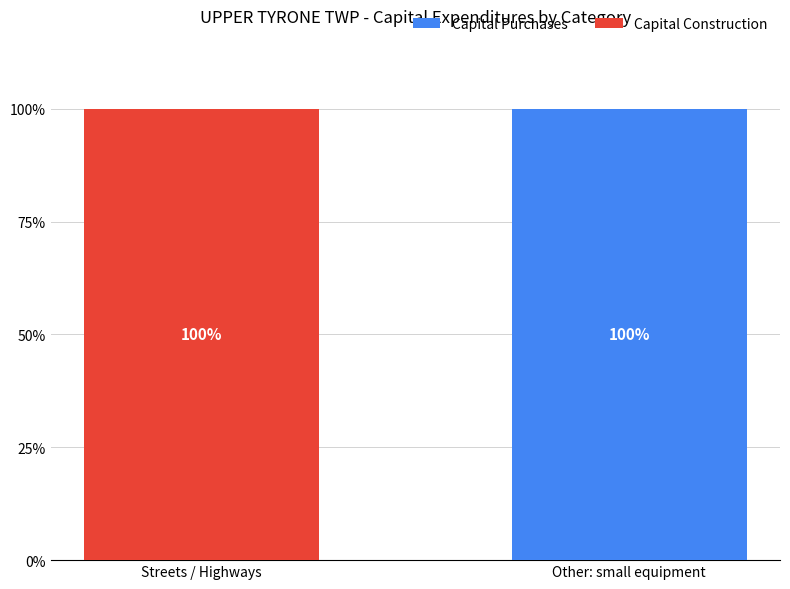

What is the maximum value for Capital Purchases?

100